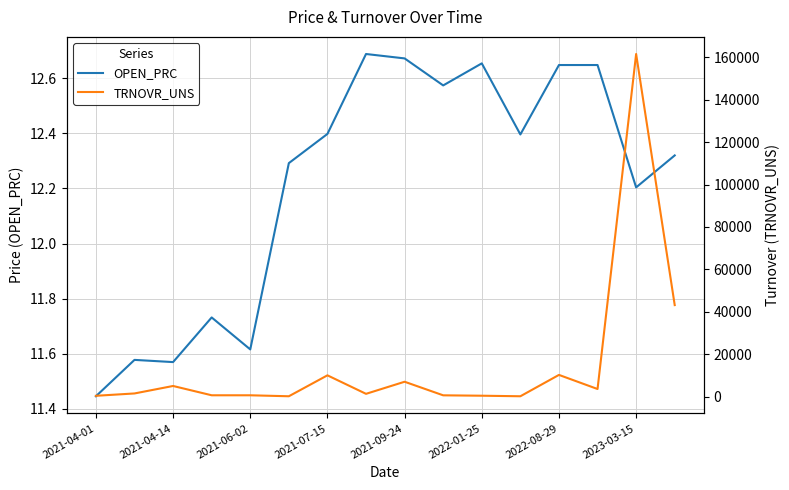

Which category has the lowest value in the OPEN_PRC series?

2021-04-01